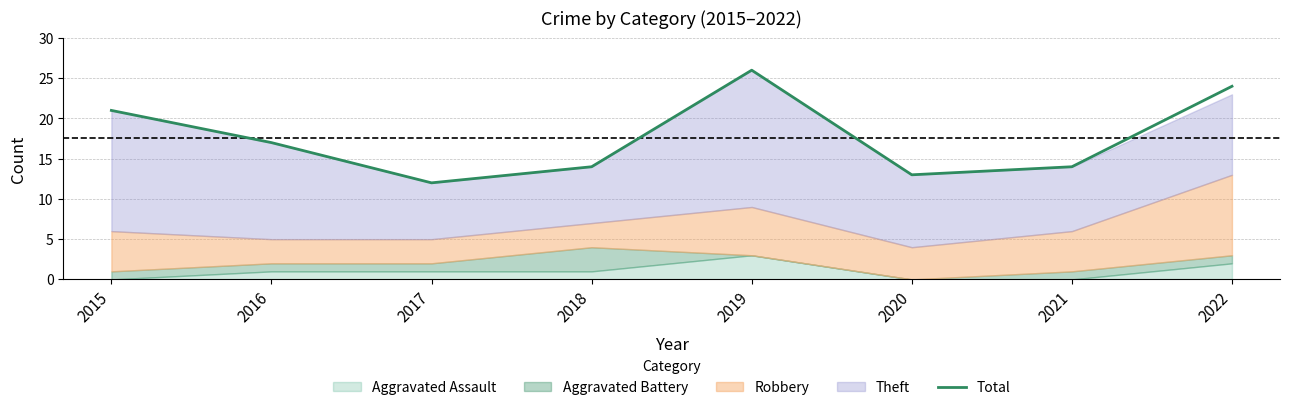

Reading left to right, list all the values displayed in this chart.

21	17	12	14	26	13	14	24